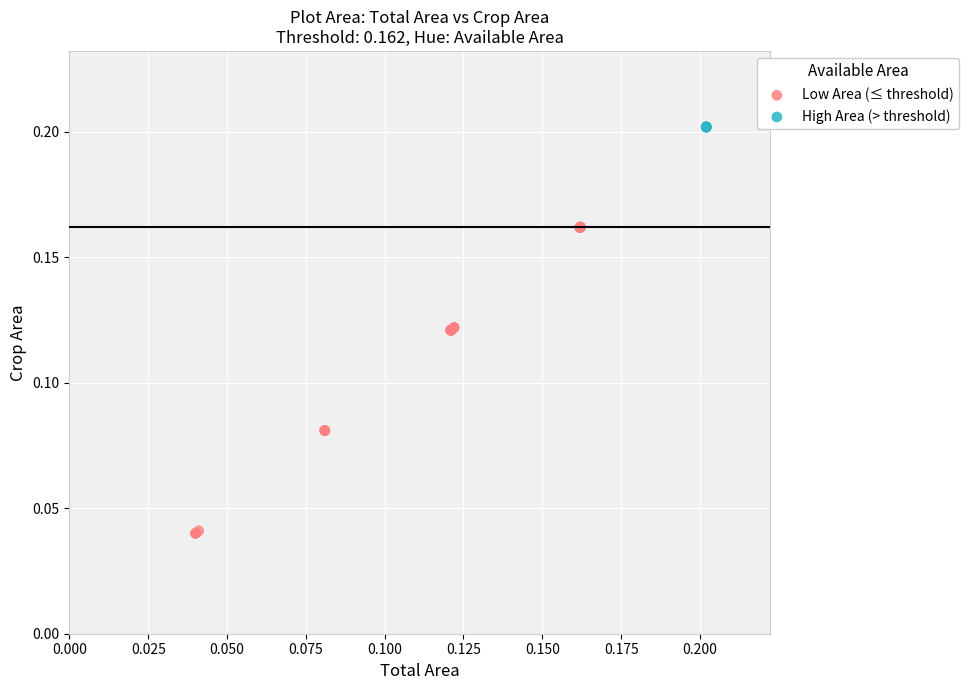

What are all the series names shown in the legend?

Low Area (≤ threshold), High Area (> threshold)